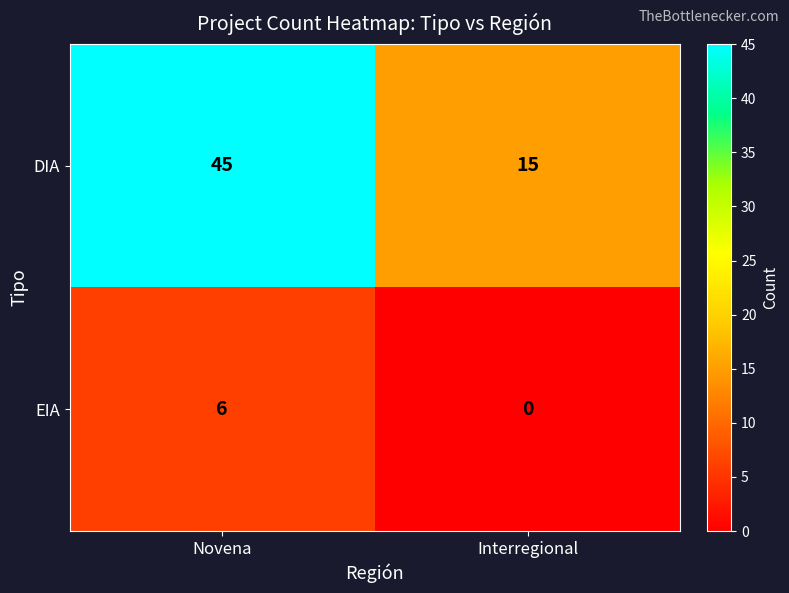

Which category has the highest value across all series?

Novena